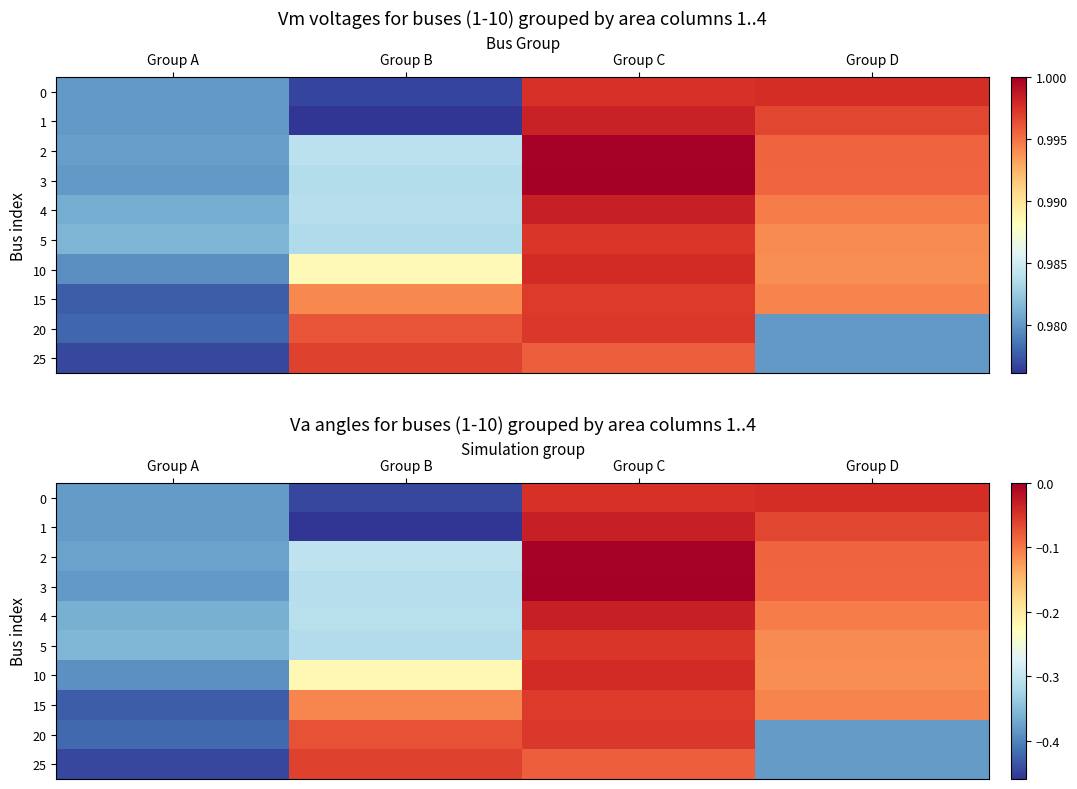

What value does the 20 series have at Group B?

-0.1